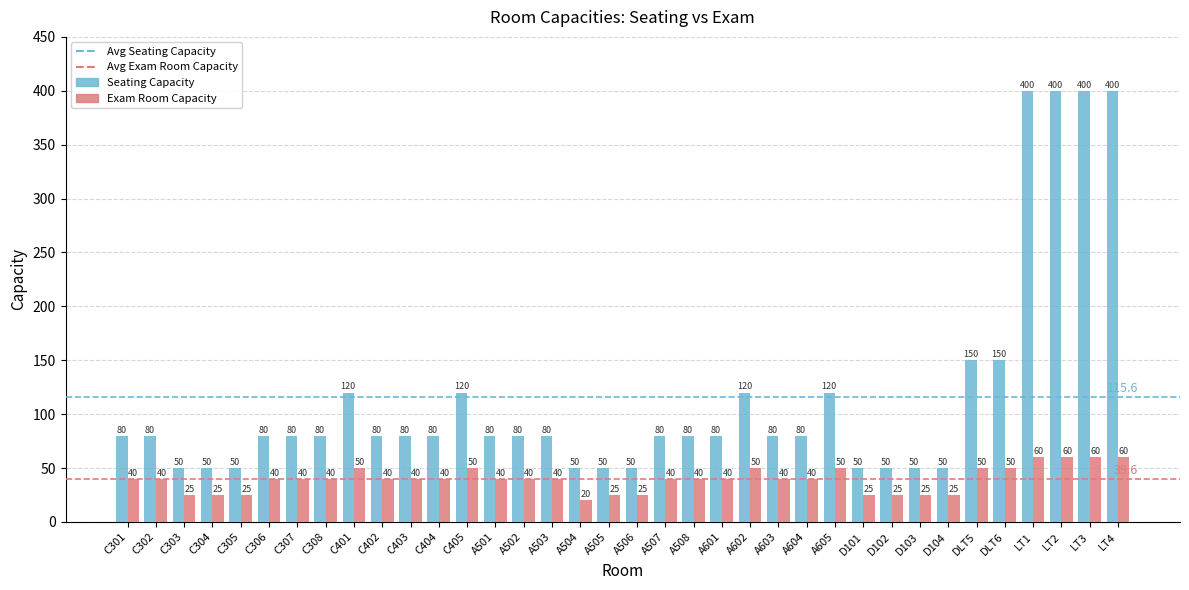

How many series are shown in this chart?

2